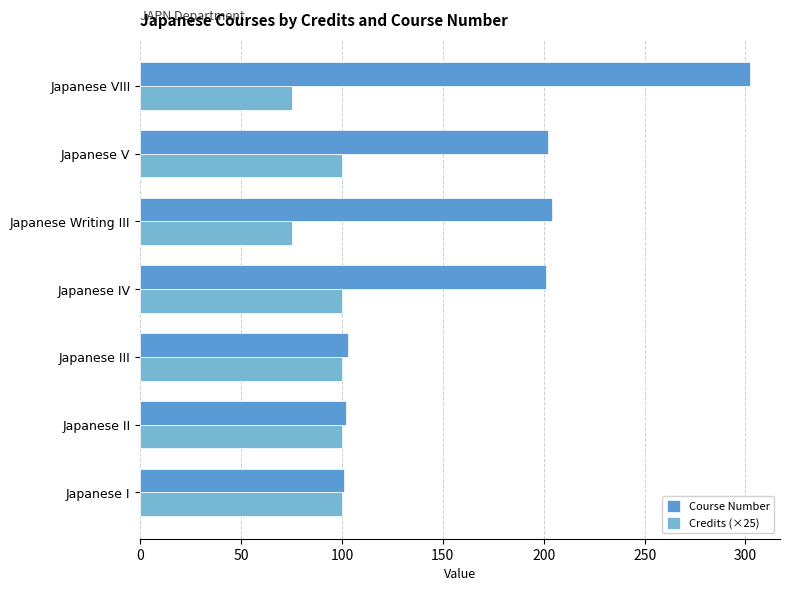

How many data points does each series have?

7